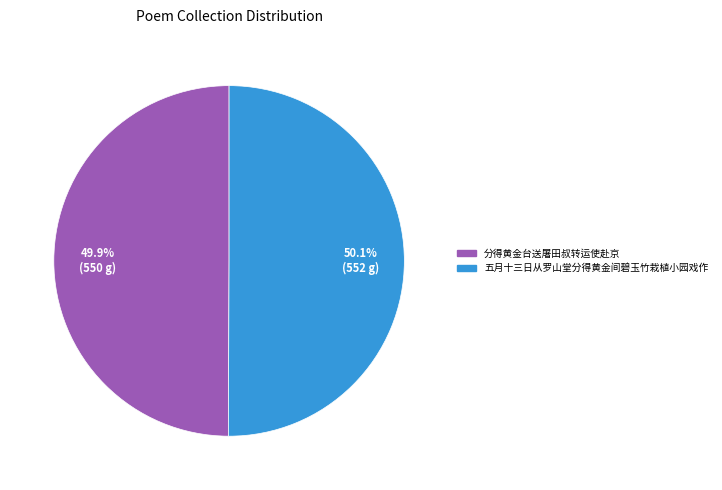

Combined, what portion of the pie is 分得黄金台送屠田叔转运使赴京 and 五月十三日从罗山堂分得黄金间碧玉竹栽植小园戏作?

100.0%